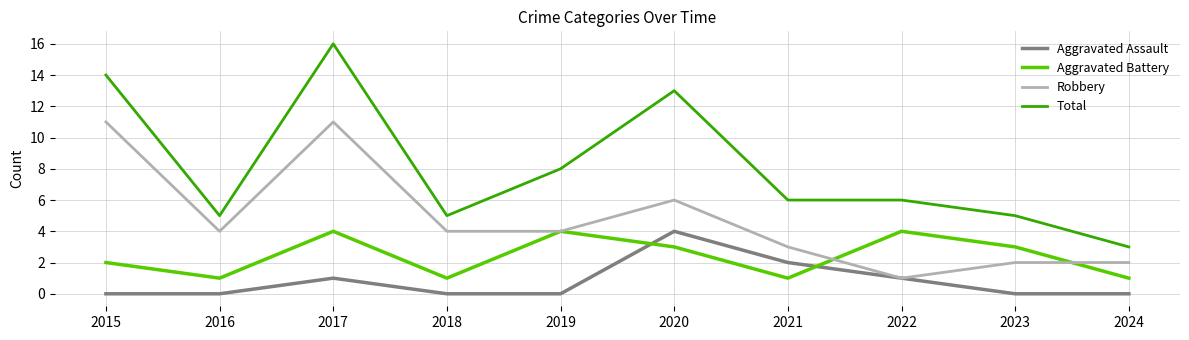

Which series has the widest spread of values?

Total